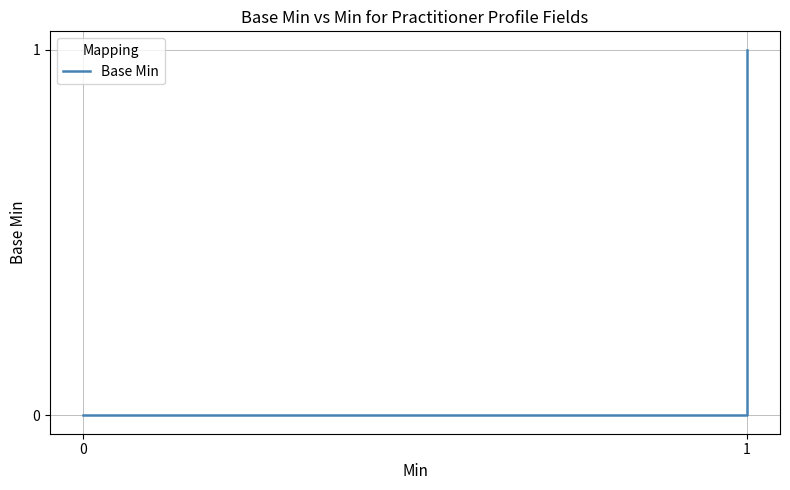

Reading left to right, what are all the values shown in this chart?

0=0	1=0	2=0	3=0	4=0	5=0	6=0	7=0	8=0	9=0	10=0	11=0	12=0	13=0	14=0	15=0	16=0	17=0	18=0	19=0	20=0	21=0	22=0	23=0	24=0	25=0	26=0	27=0	28=0	29=0	30=0	31=0	32=0	33=0	34=1